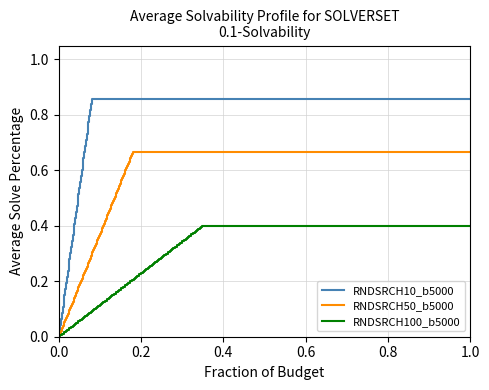

Which series has the widest spread of values?

RNDSRCH10_b5000